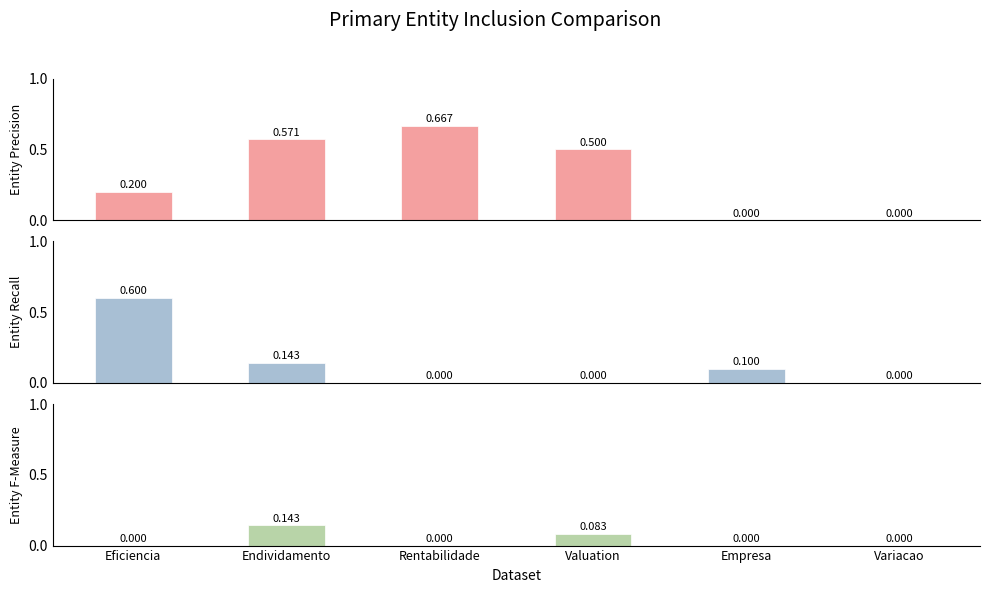

At which label is Entity F-Measure closest to 0?

Eficiencia